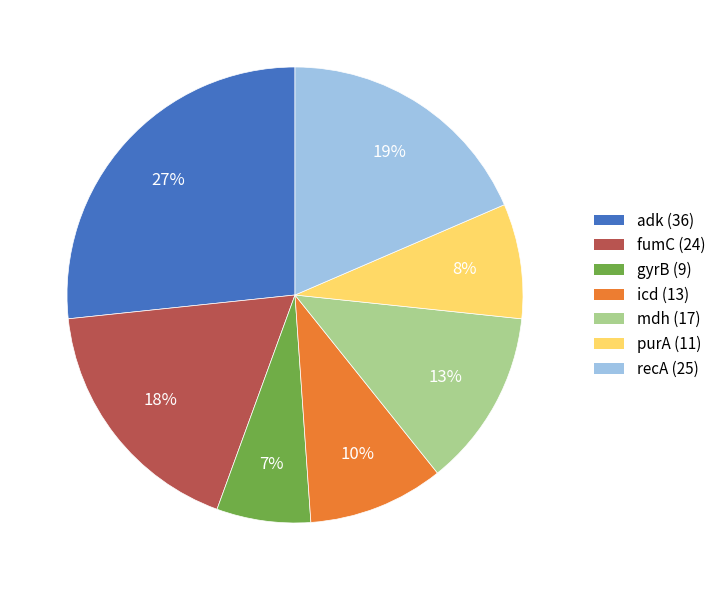

True or false: purA accounts for 8% of the total.

True